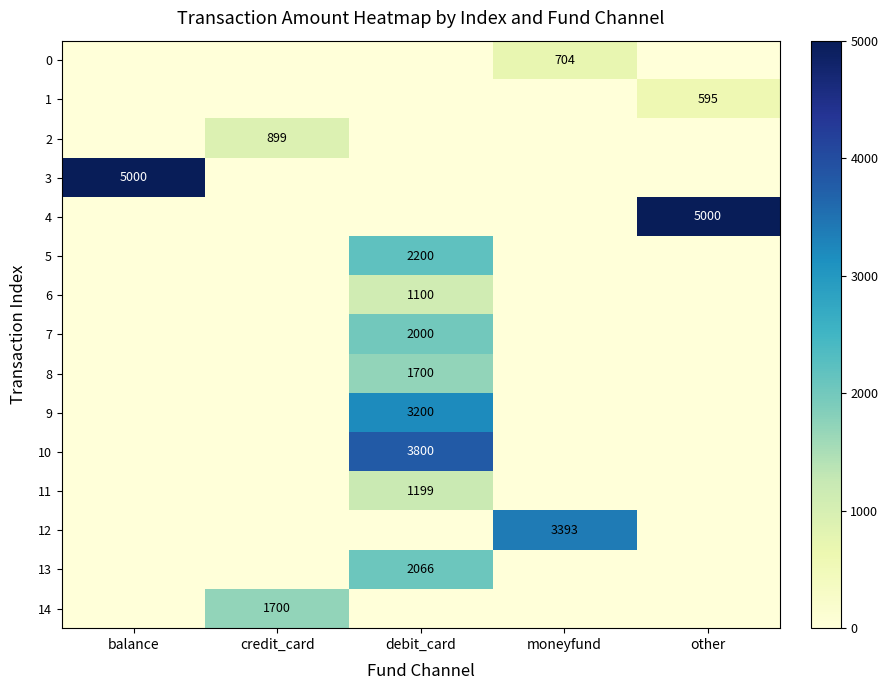

The value of 12 at balance is 0. True or false?

True